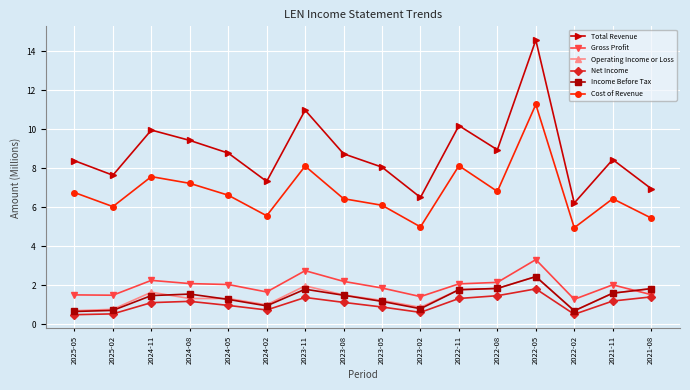

At which category is the sum across all series the highest?

2022-05